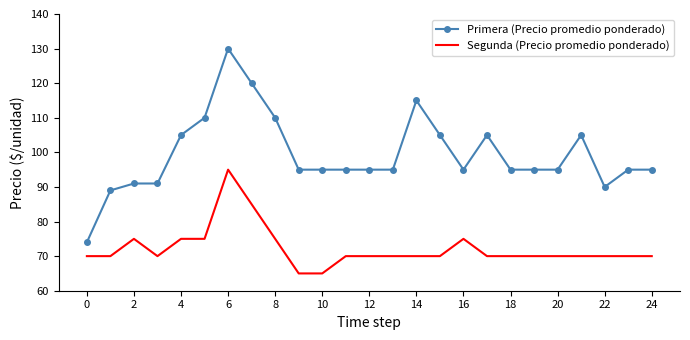

How many series are shown in this chart?

2